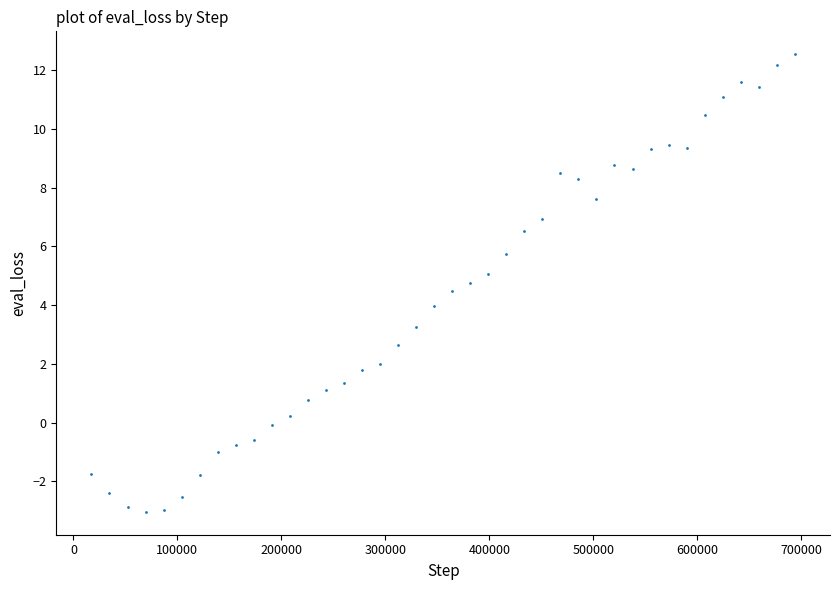

What is the range of X values (max minus min)?

676338.0